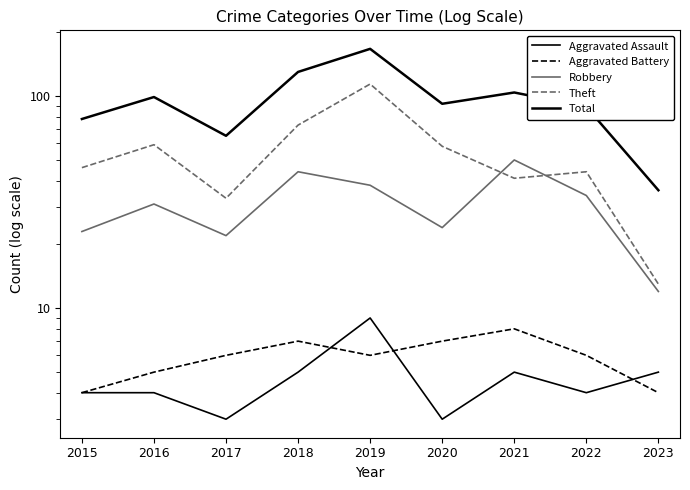

Is it true that Aggravated Battery equals 10 at 2018?

False